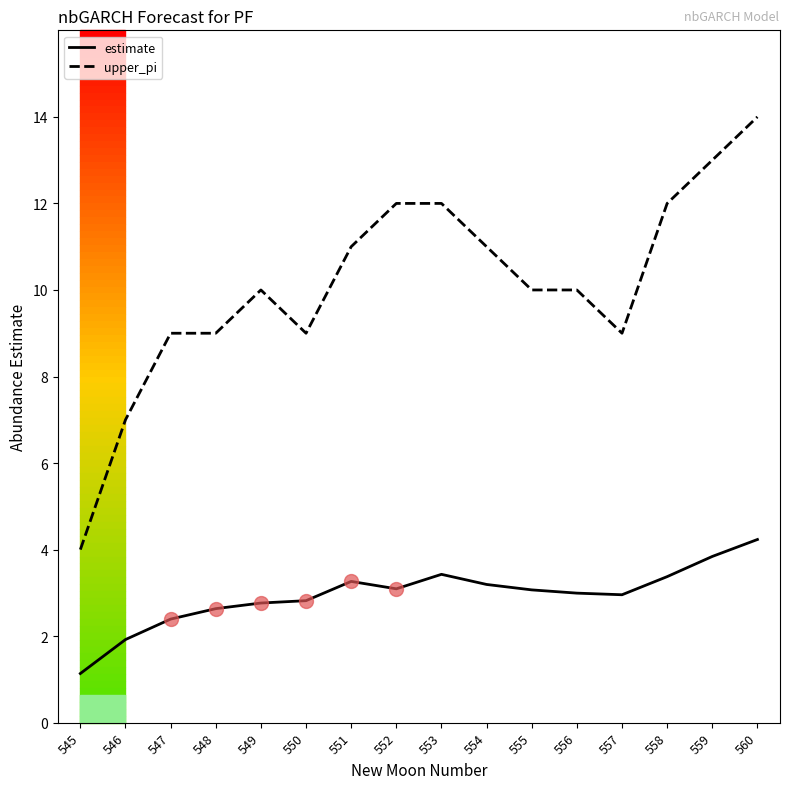

What is the minimum value for upper_pi?

4.0